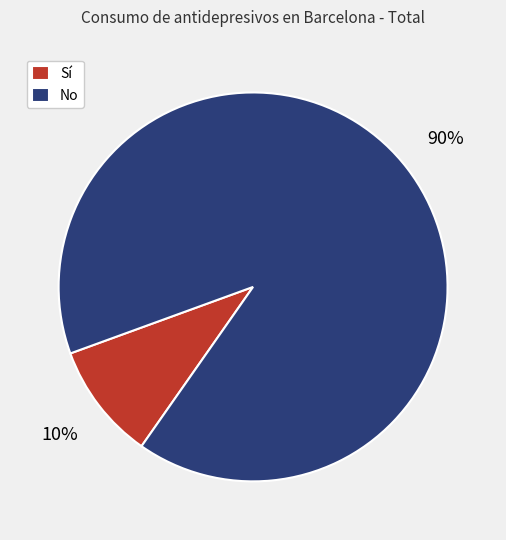

What percentage is the No slice, to the nearest percent?

90%